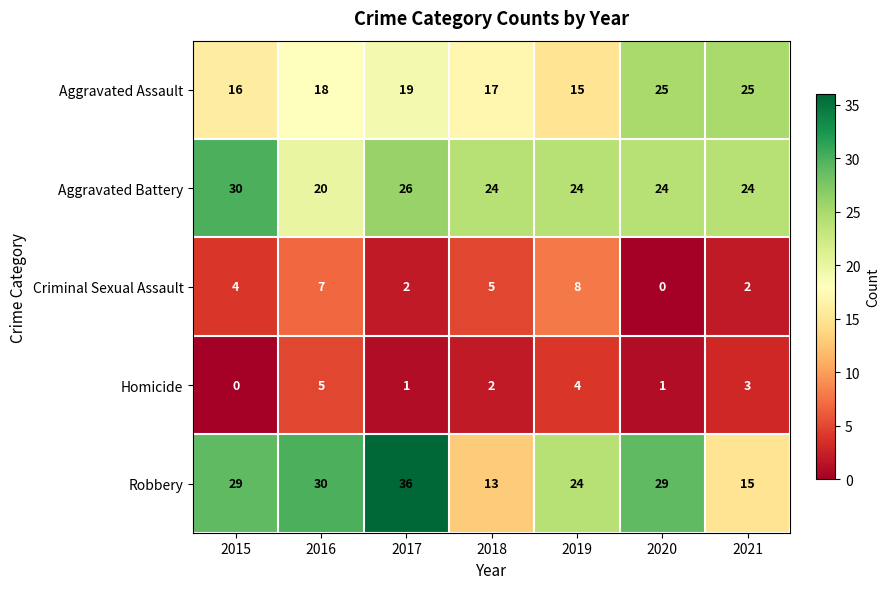

Which series has the largest total across all categories?

Robbery